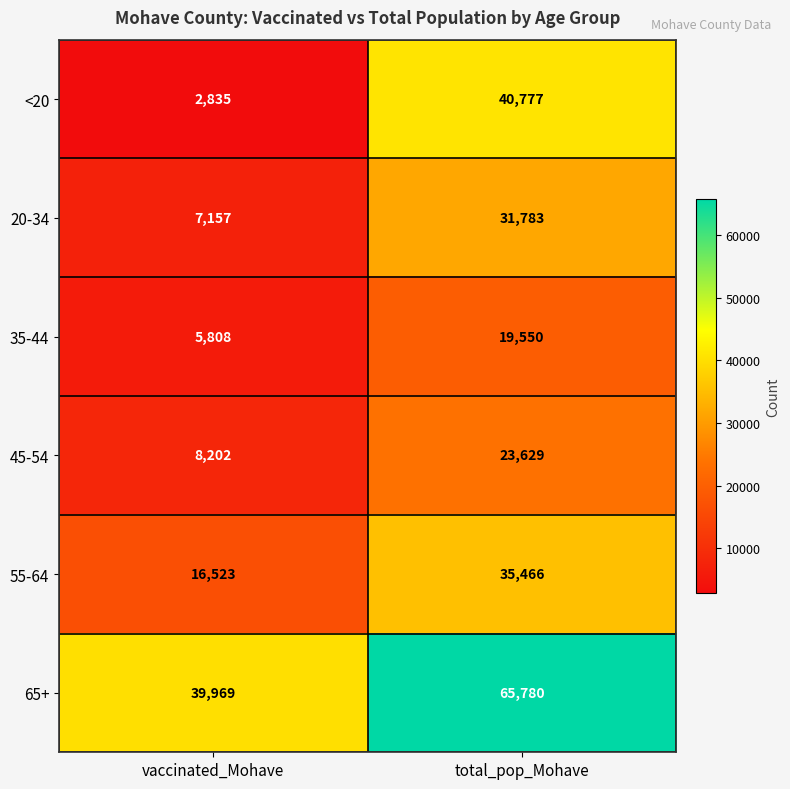

Which series has the largest total across all categories?

65+